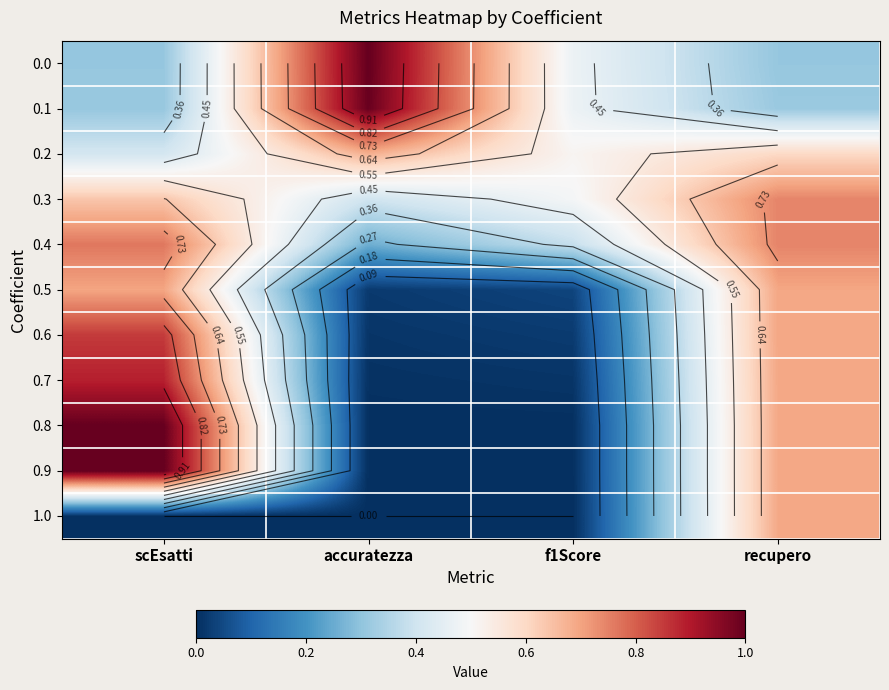

At which category is the sum across all series the highest?

recupero